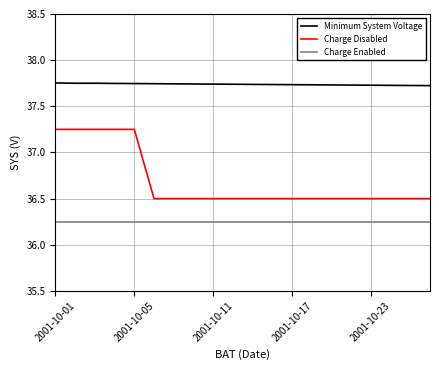

True or false: Charge Disabled and Minimum System Voltage cross at least once.

False